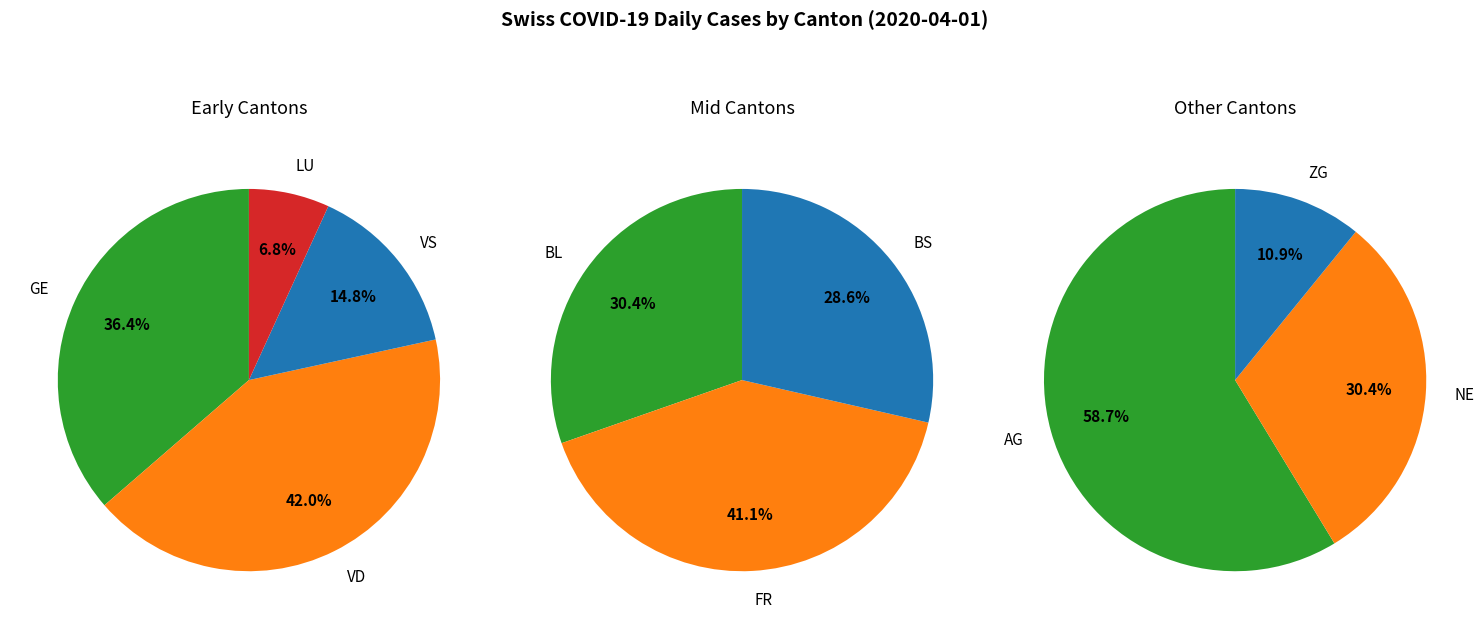

True or false: 8 accounts for 3% of the total.

False